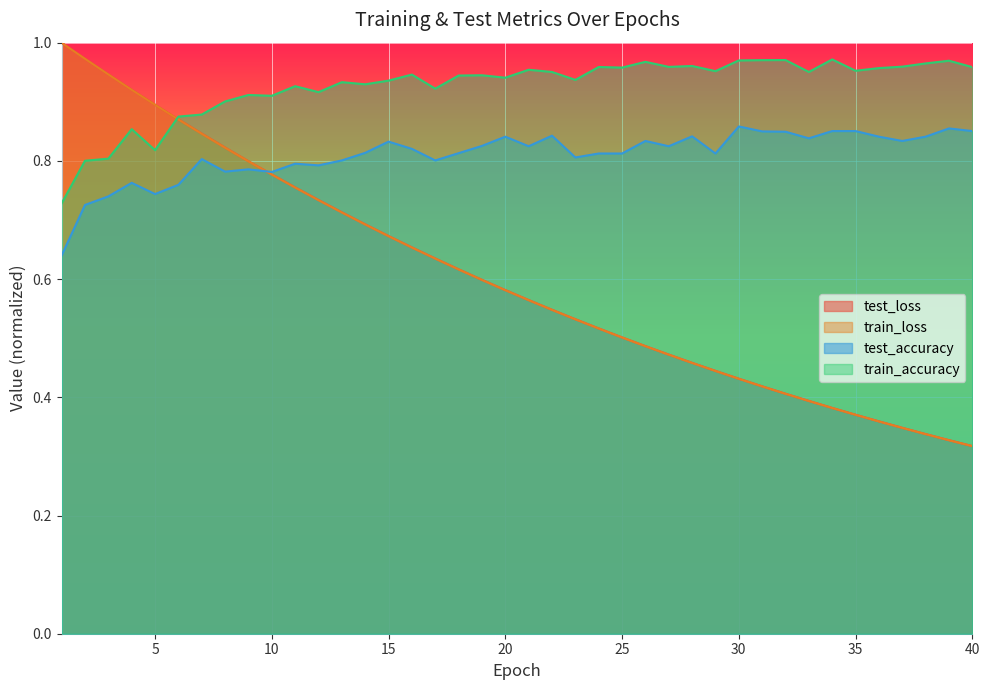

Reading left to right, extract all data points from this chart.

test_loss: 1.0	1.0	0.9	0.9	0.9	0.9	0.8	0.8	0.8	0.8	0.8	0.7	0.7	0.7	0.7	0.7	0.6	0.6	0.6	0.6	0.6	0.5	0.5	0.5	0.5	0.5	0.5	0.5	0.4	0.4	0.4	0.4	0.4	0.4	0.4	0.4	0.3	0.3	0.3	0.3
train_loss: 1.0	1.0	0.9	0.9	0.9	0.9	0.8	0.8	0.8	0.8	0.8	0.7	0.7	0.7	0.7	0.7	0.6	0.6	0.6	0.6	0.6	0.5	0.5	0.5	0.5	0.5	0.5	0.5	0.4	0.4	0.4	0.4	0.4	0.4	0.4	0.4	0.3	0.3	0.3	0.3
test_accuracy: 0.6	0.7	0.7	0.8	0.7	0.8	0.8	0.8	0.8	0.8	0.8	0.8	0.8	0.8	0.8	0.8	0.8	0.8	0.8	0.8	0.8	0.8	0.8	0.8	0.8	0.8	0.8	0.8	0.8	0.9	0.8	0.8	0.8	0.9	0.9	0.8	0.8	0.8	0.9	0.9
train_accuracy: 0.7	0.8	0.8	0.9	0.8	0.9	0.9	0.9	0.9	0.9	0.9	0.9	0.9	0.9	0.9	0.9	0.9	0.9	0.9	0.9	1.0	1.0	0.9	1.0	1.0	1.0	1.0	1.0	1.0	1.0	1.0	1.0	1.0	1.0	1.0	1.0	1.0	1.0	1.0	1.0